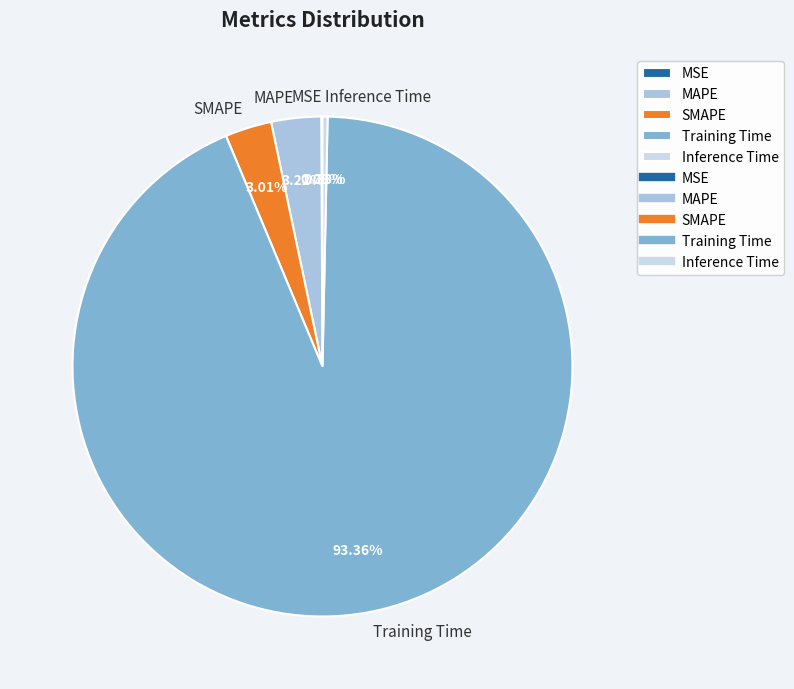

Combined, do SMAPE and MAPE account for over 50%?

No